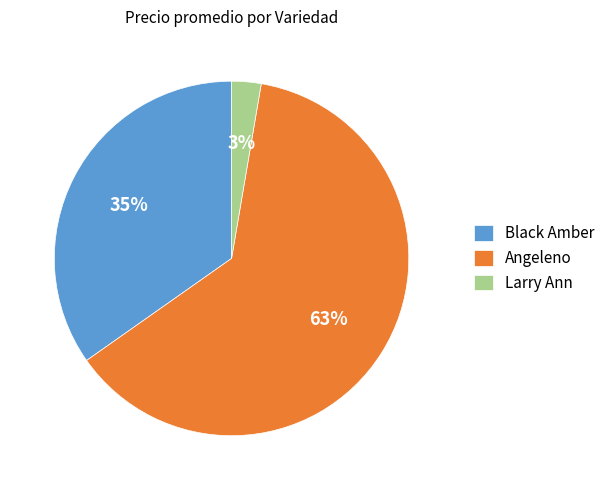

Rank the categories by value from highest to lowest.

Angeleno, Black Amber, Larry Ann